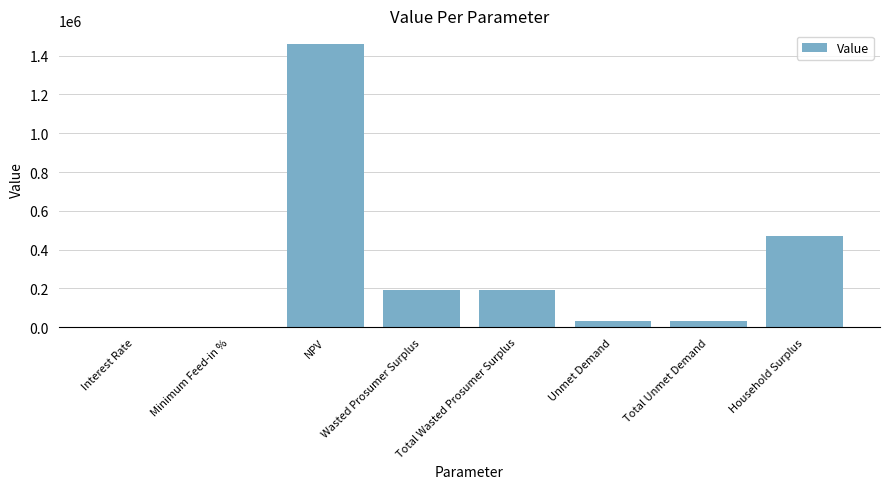

True or false: the data shows 190365.6 at Total Wasted Prosumer Surplus.

True